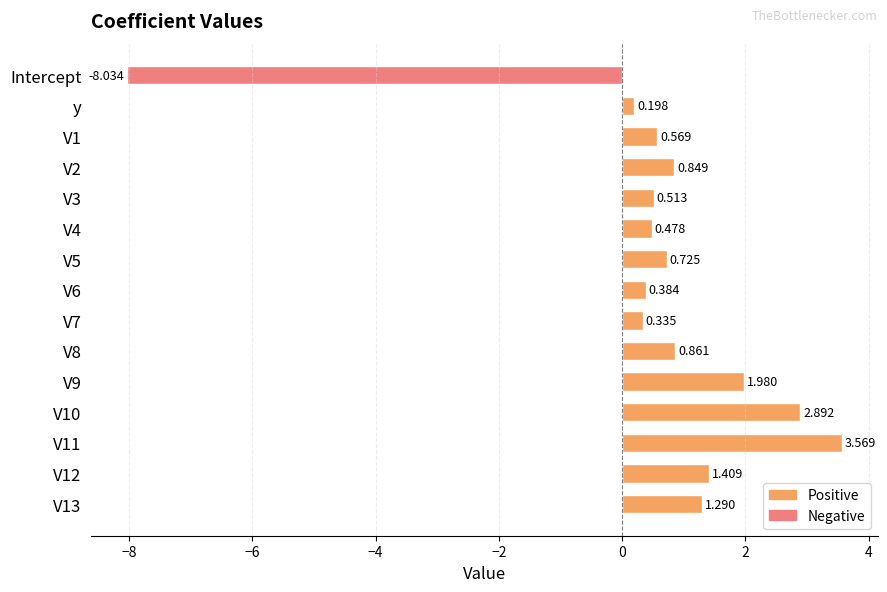

How many series are shown in this chart?

1